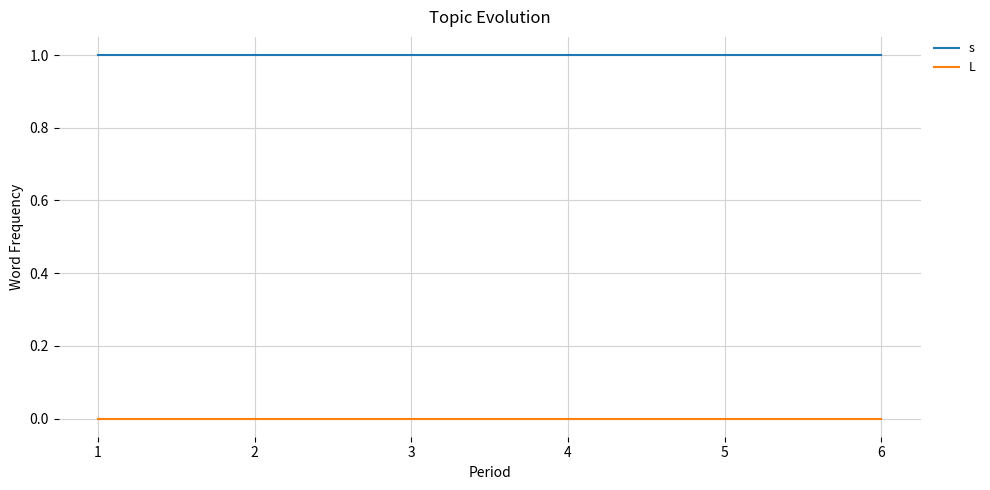

At 6, list the series in order from smallest to largest.

L, s